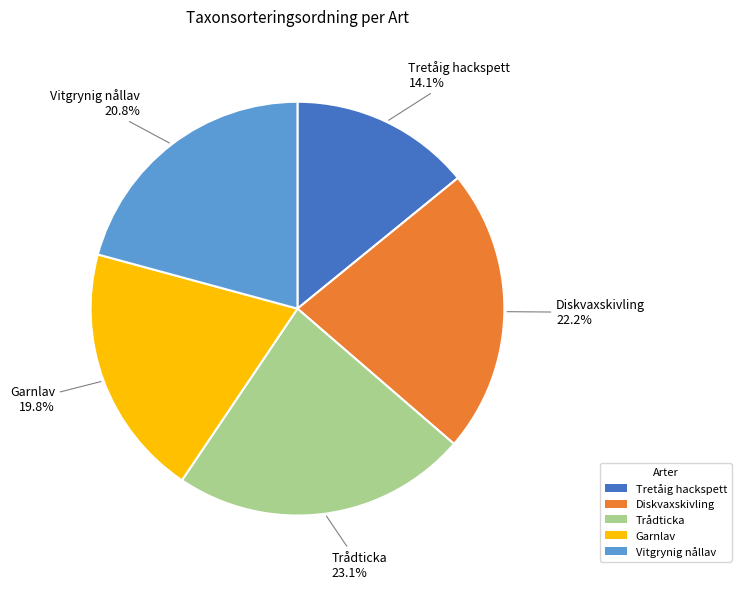

What percentage is the Trådticka slice, to the nearest percent?

23%